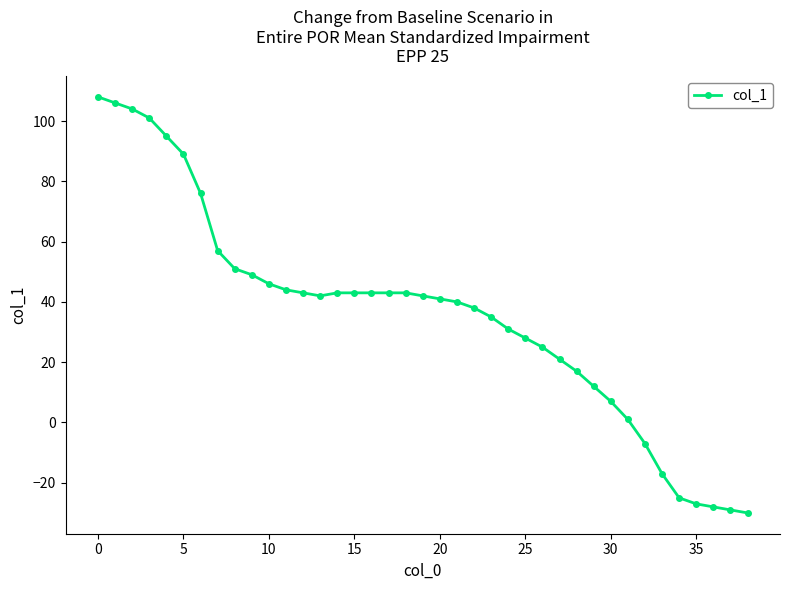

How many series are shown in this chart?

1